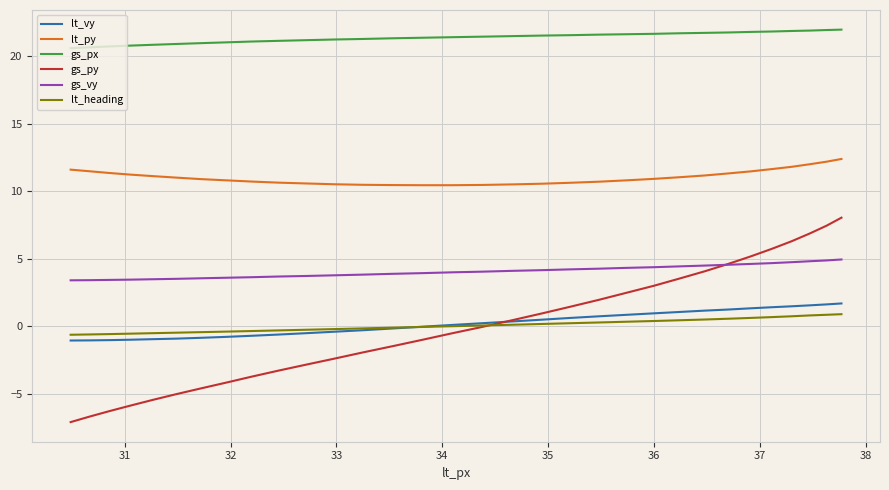

What are all the series names shown in the legend?

lt_vy, lt_py, gs_px, gs_py, gs_vy, lt_heading